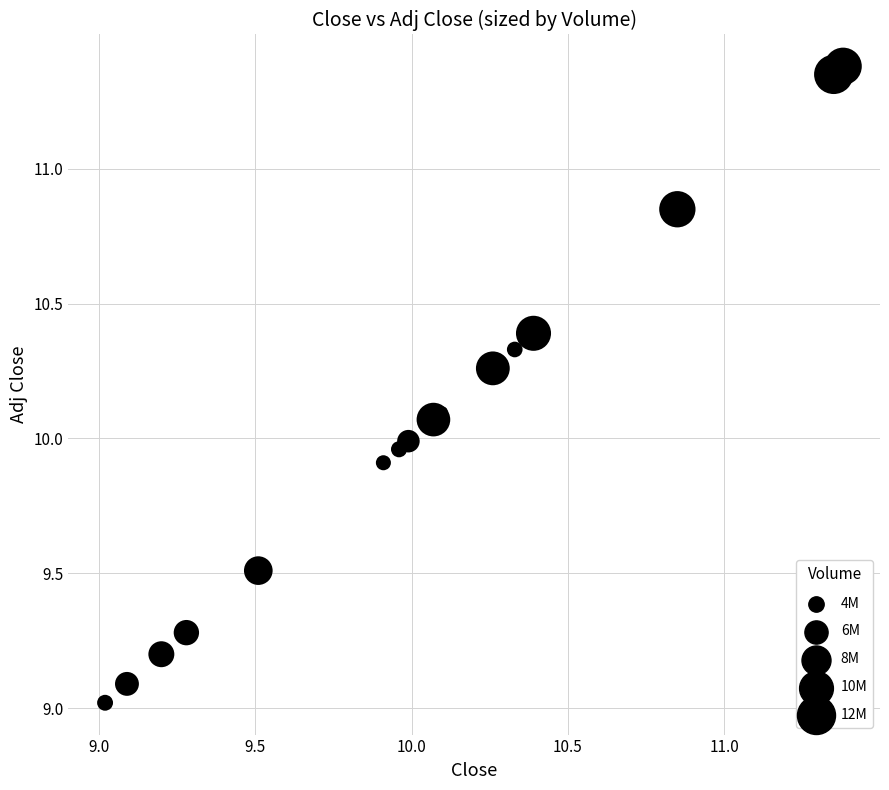

What is the range of X values (max minus min)?

2.4